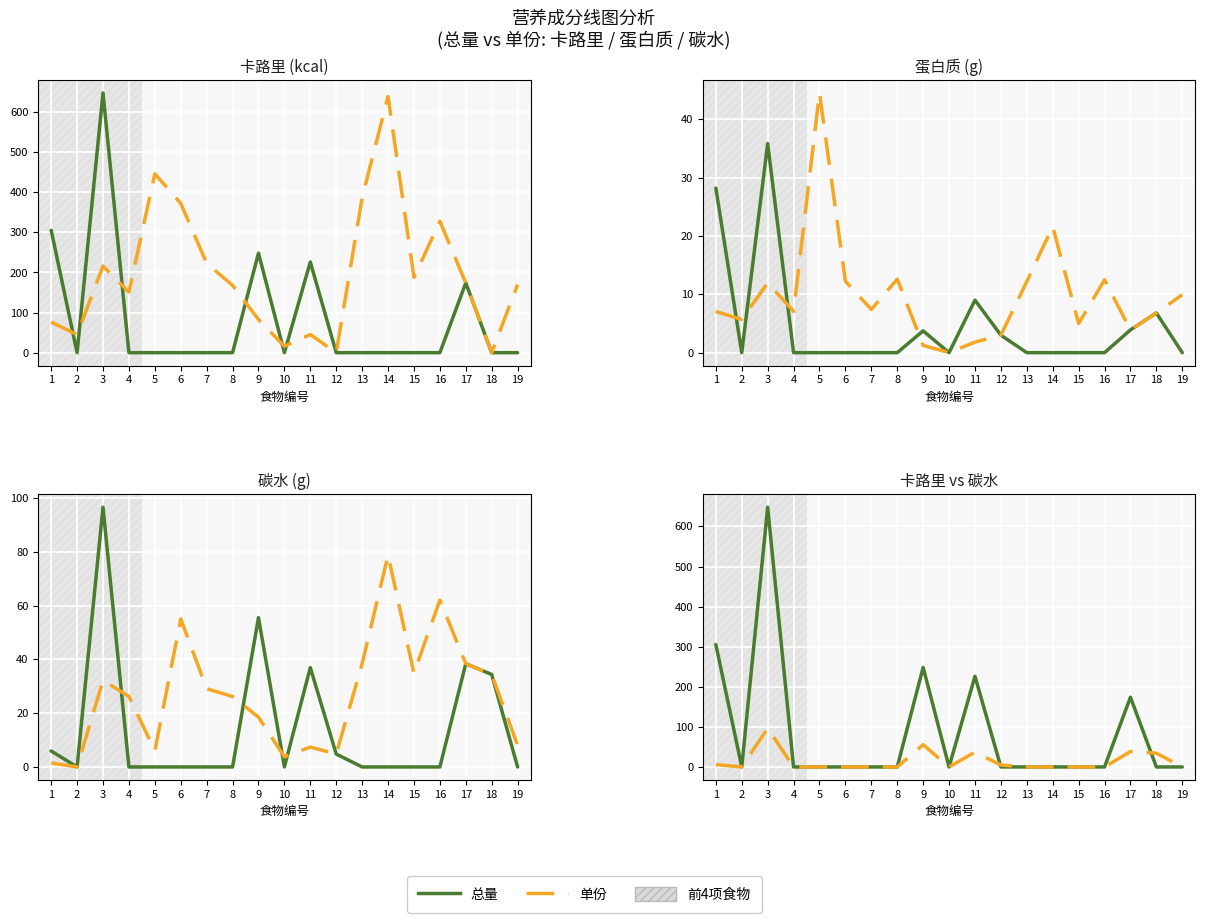

Which series ends up on top after the final intersection of 总量 and 单份?

单份